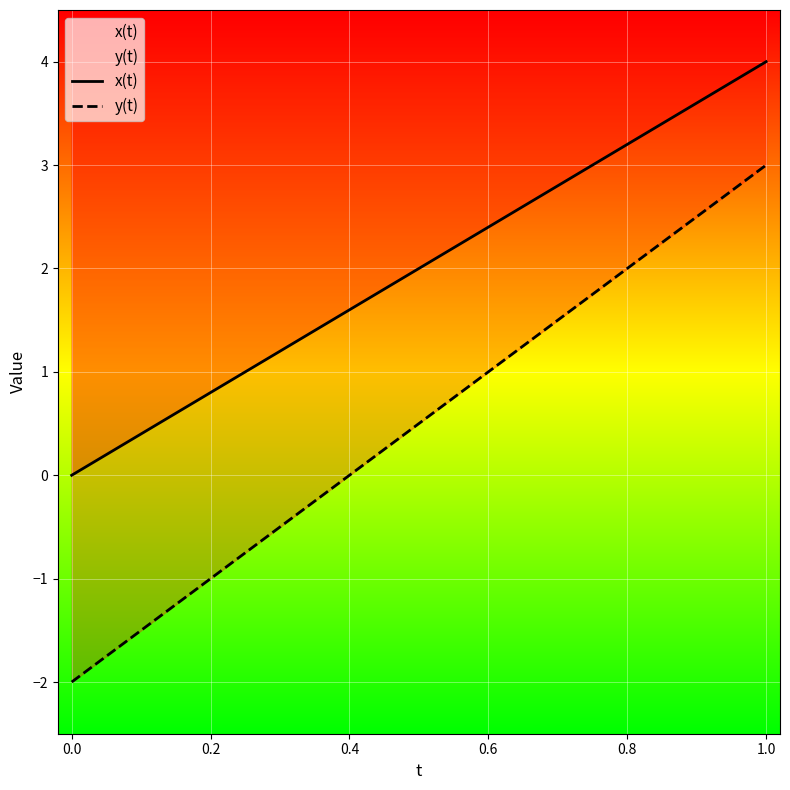

True or false: x(t) and y(t) cross at least once.

False